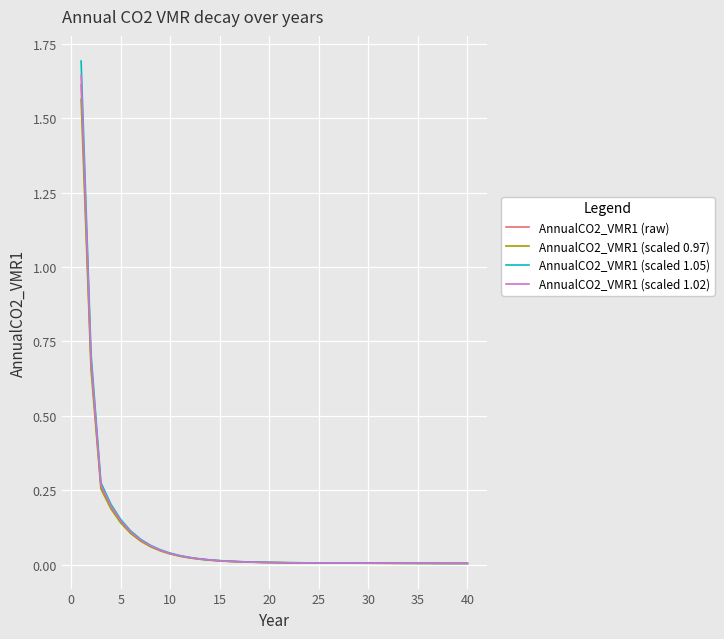

Which series has the largest range (max minus min)?

AnnualCO2_VMR1 (scaled 1.05)